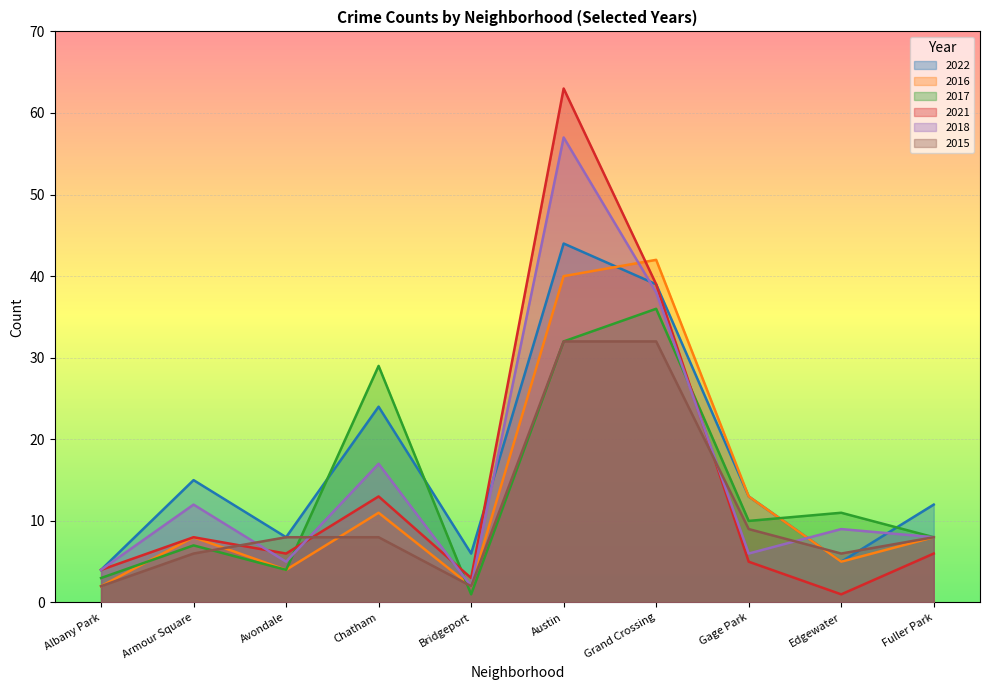

Reading left to right, what are all the values shown in this chart?

2022: 4	15	8	24	6	44	39	13	5	12
2016: 2	8	4	11	2	40	42	13	5	8
2017: 3	7	4	29	1	32	36	10	11	8
2021: 4	8	6	13	3	63	39	5	1	6
2018: 4	12	5	17	2	57	38	6	9	8
2015: 2	6	8	8	2	32	32	9	6	8